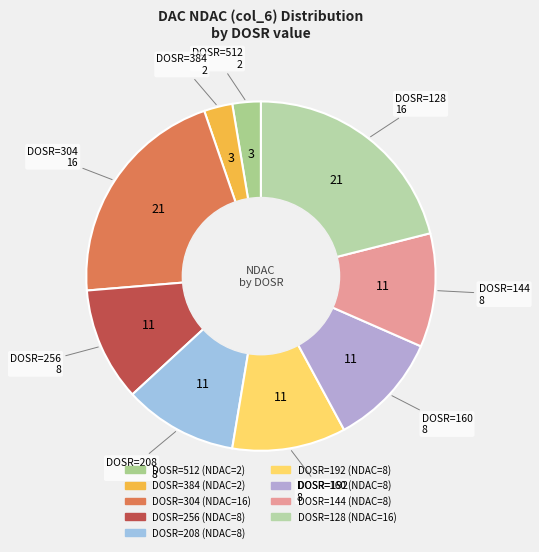

How many segments does this pie chart have?

9